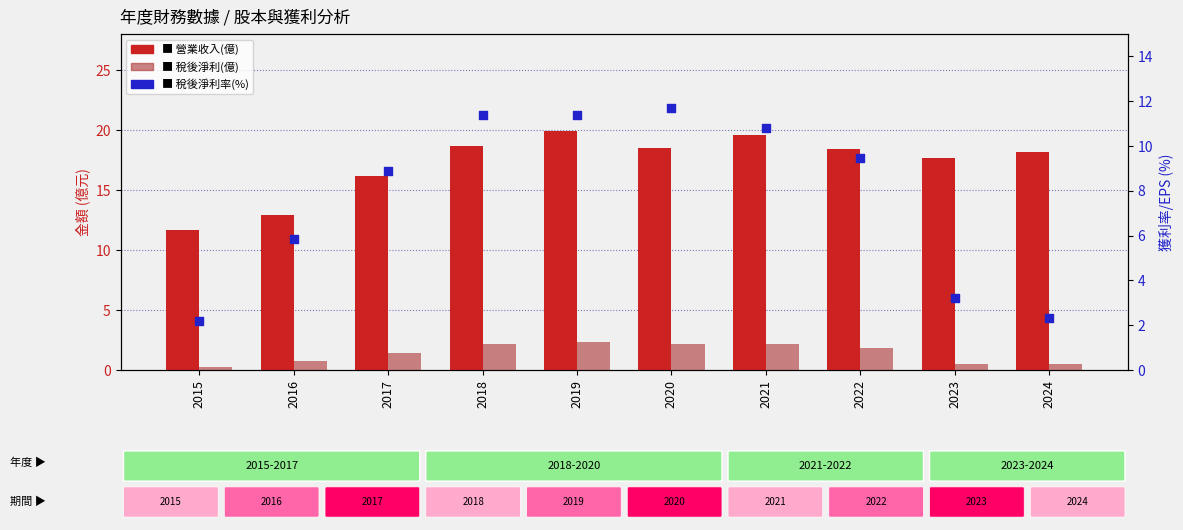

At which category is the sum across all series the highest?

2019